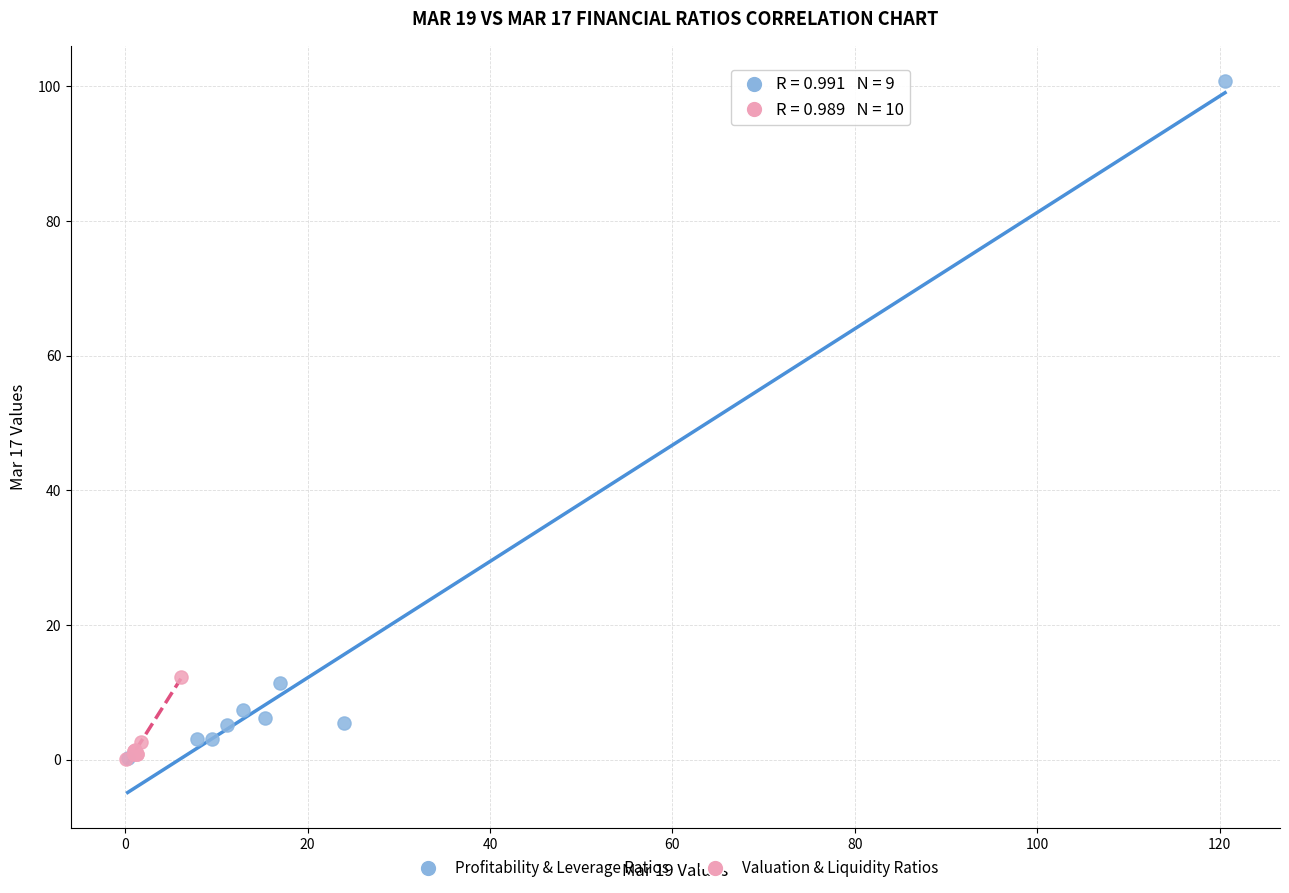

Which series reaches the maximum Y coordinate?

Profitability & Leverage Ratios